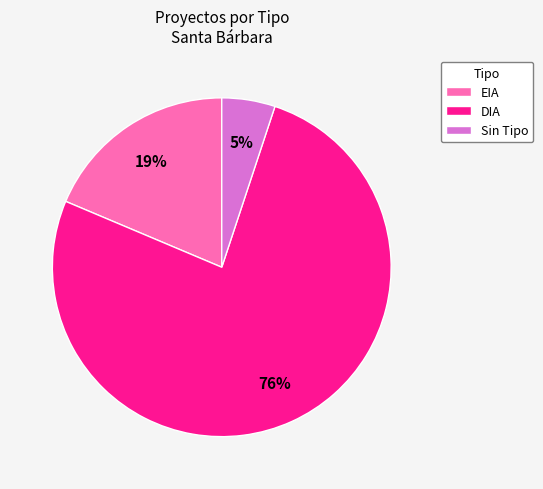

To the nearest percent, what portion does DIA represent?

76%